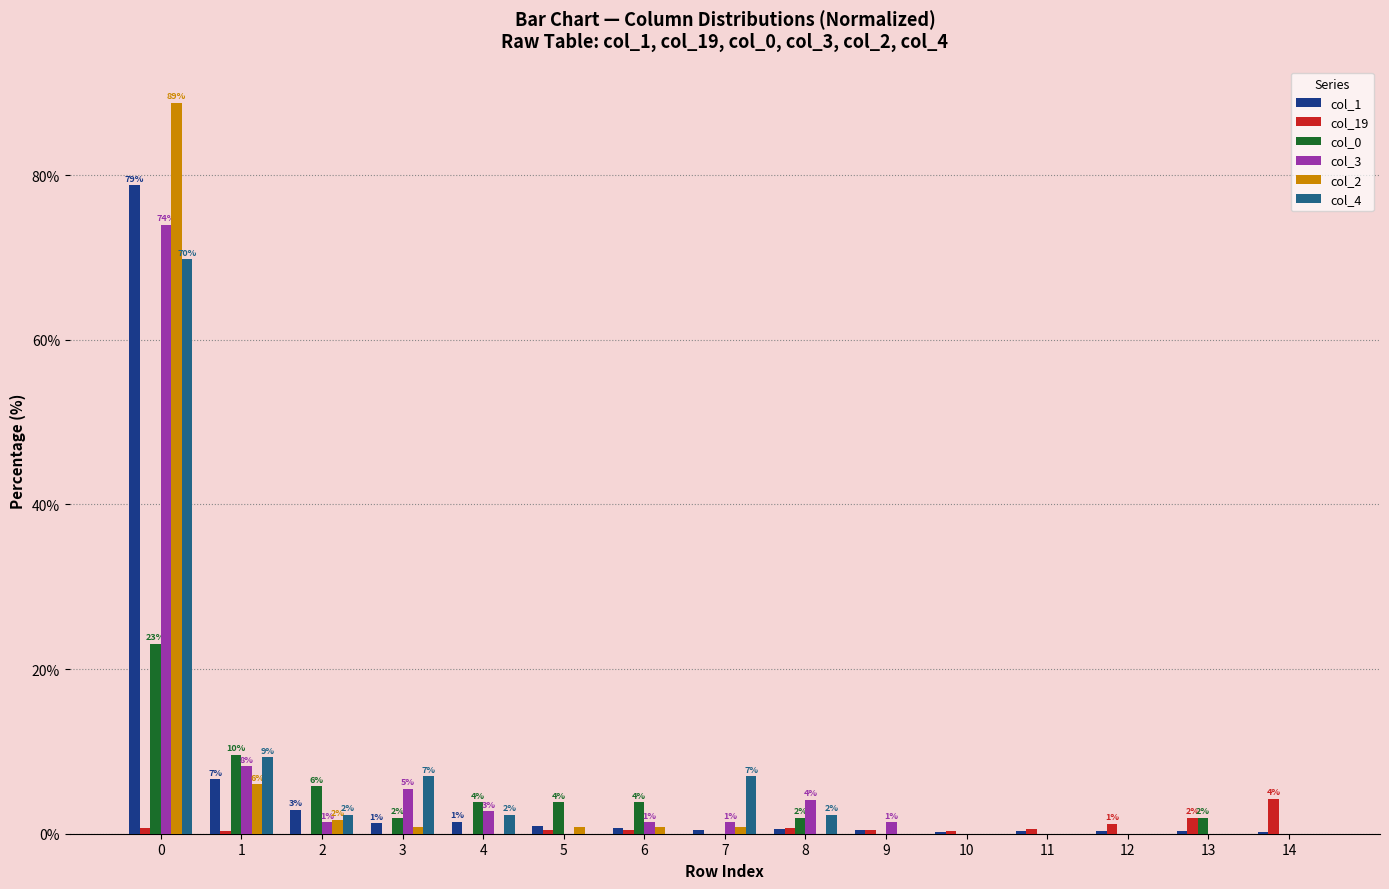

True or false: col_2 has a value of 52.3 at 8.

False